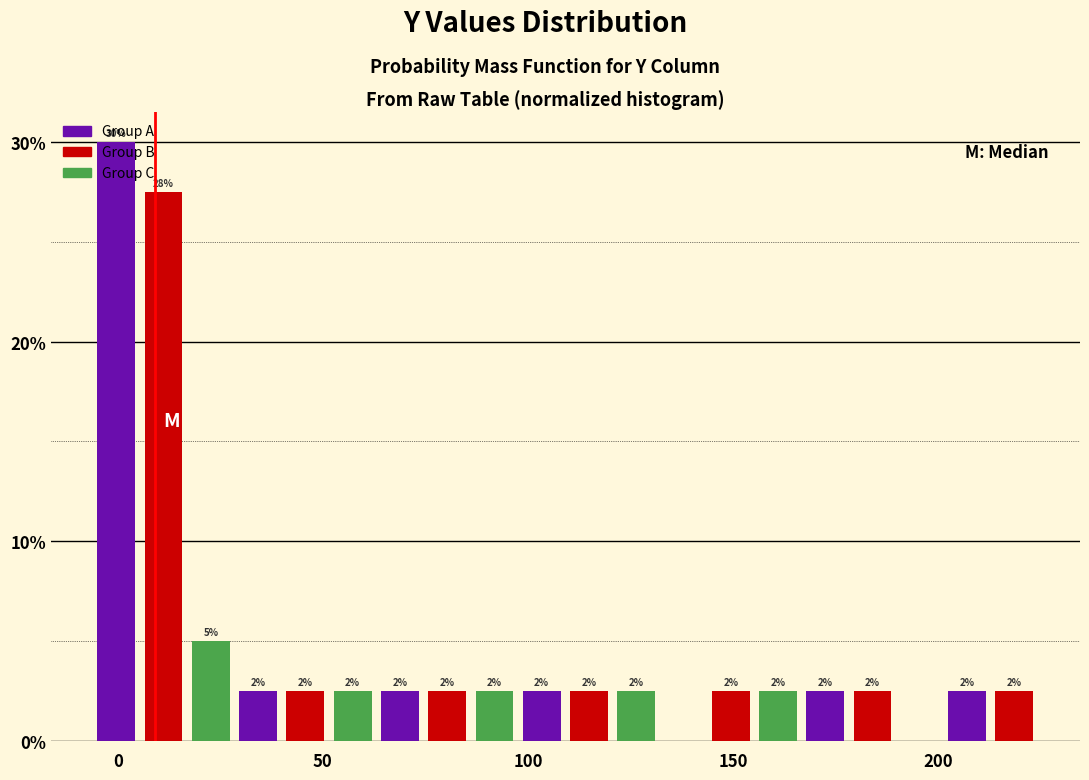

Around what value on the x-axis is the tallest bar? Give the approximate position of its centre, as read against the axis.

0